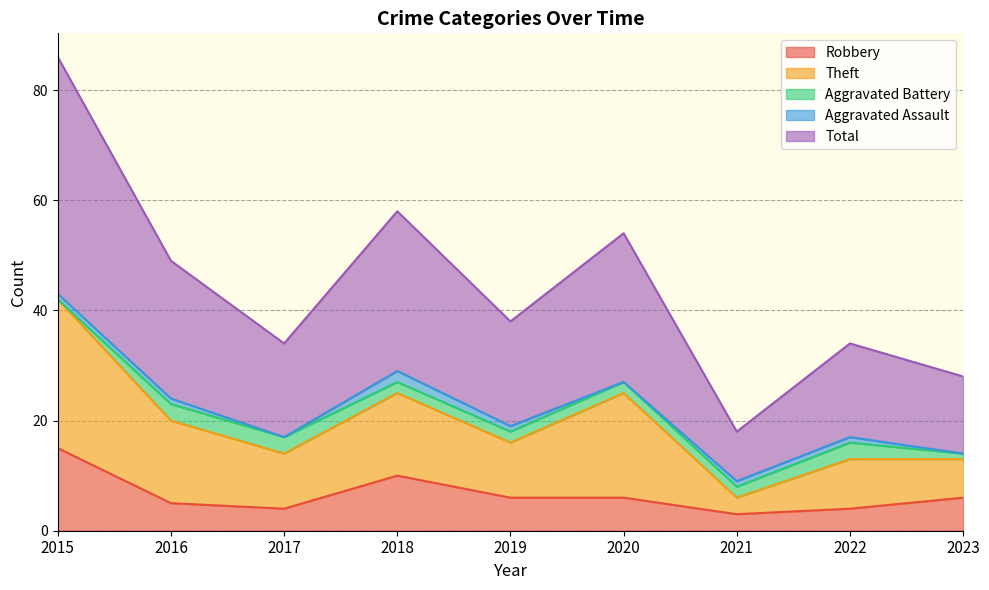

The value of Robbery at 2018 is 14. True or false?

False